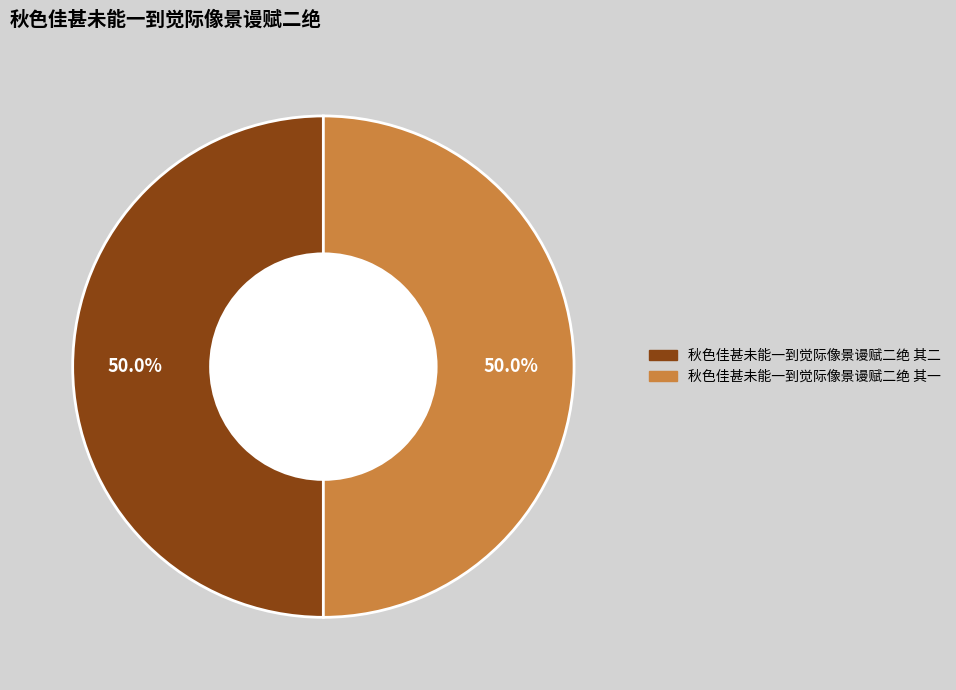

What is the total percentage of 秋色佳甚未能一到觉际像景谩赋二绝 其一 and 秋色佳甚未能一到觉际像景谩赋二绝 其二?

100.0%